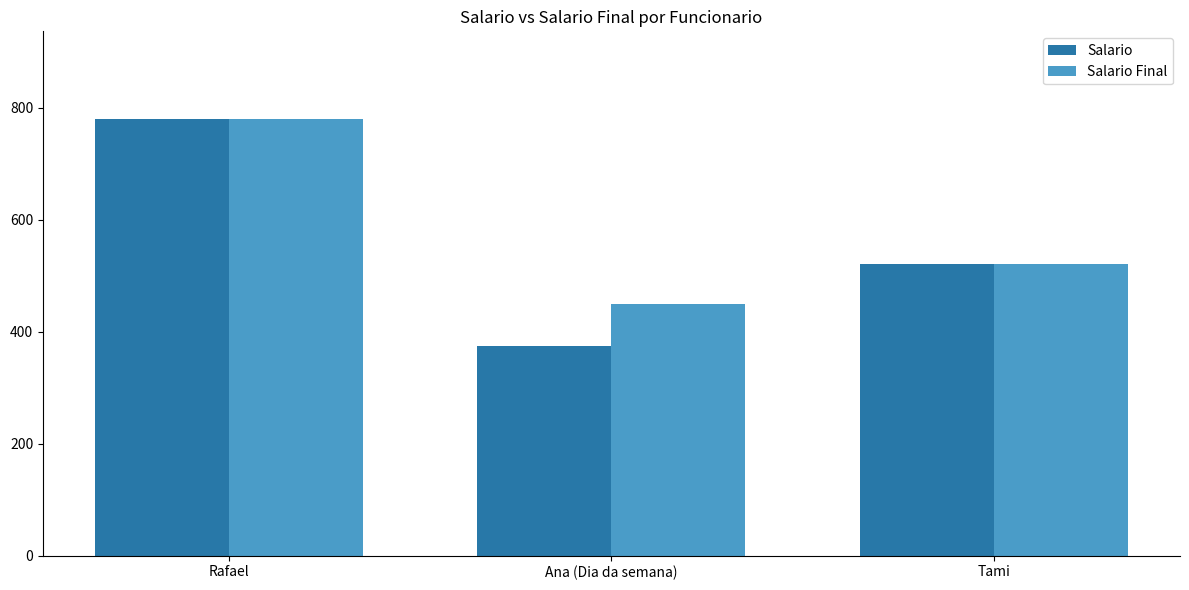

How many categories are shown in the chart?

3